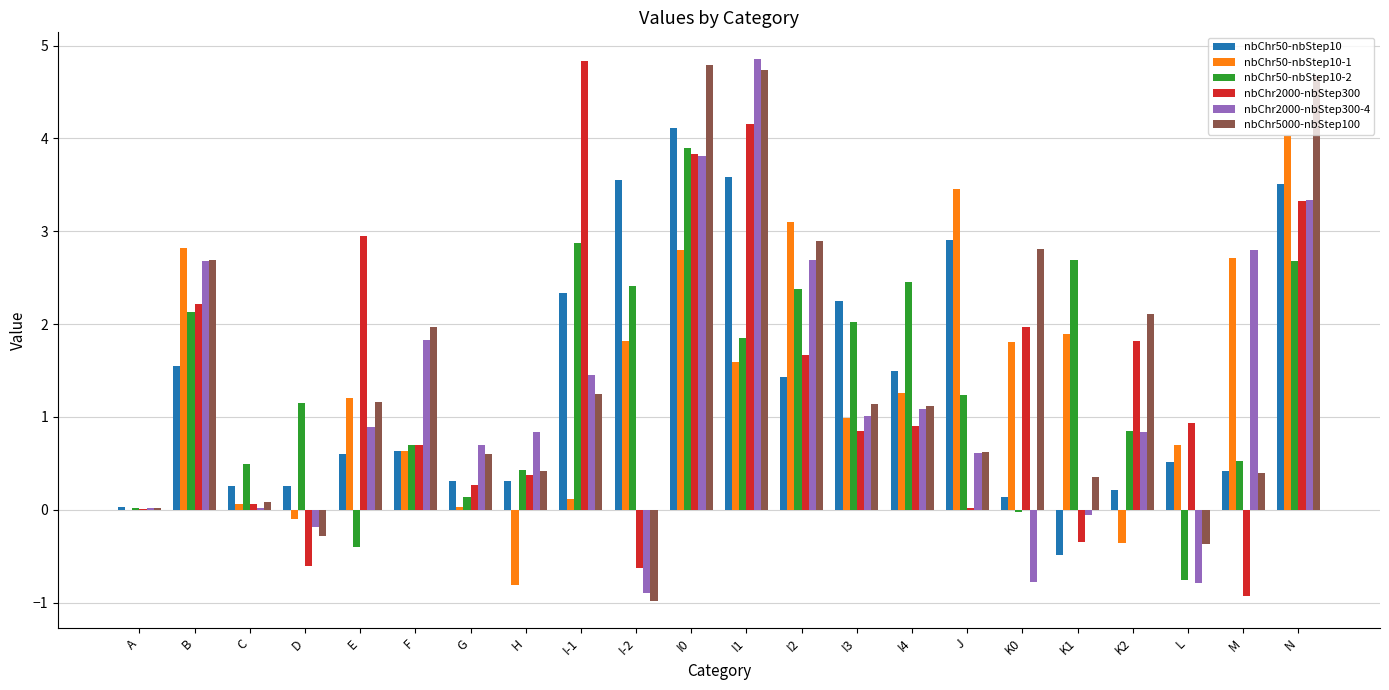

What is the highest value of the nbChr5000-nbStep100 series?

4.8